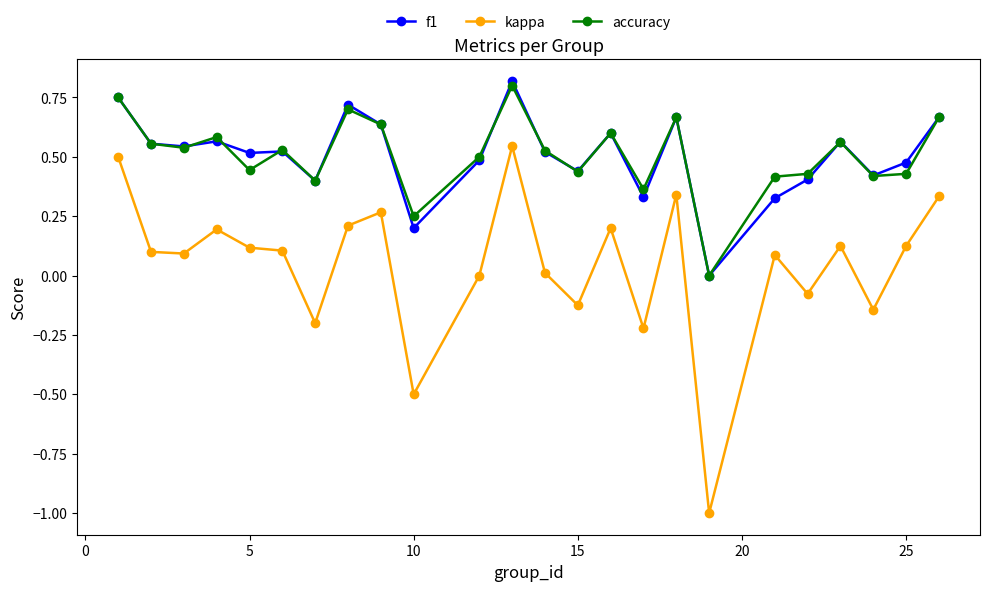

True or false: accuracy and kappa intersect in this chart.

False